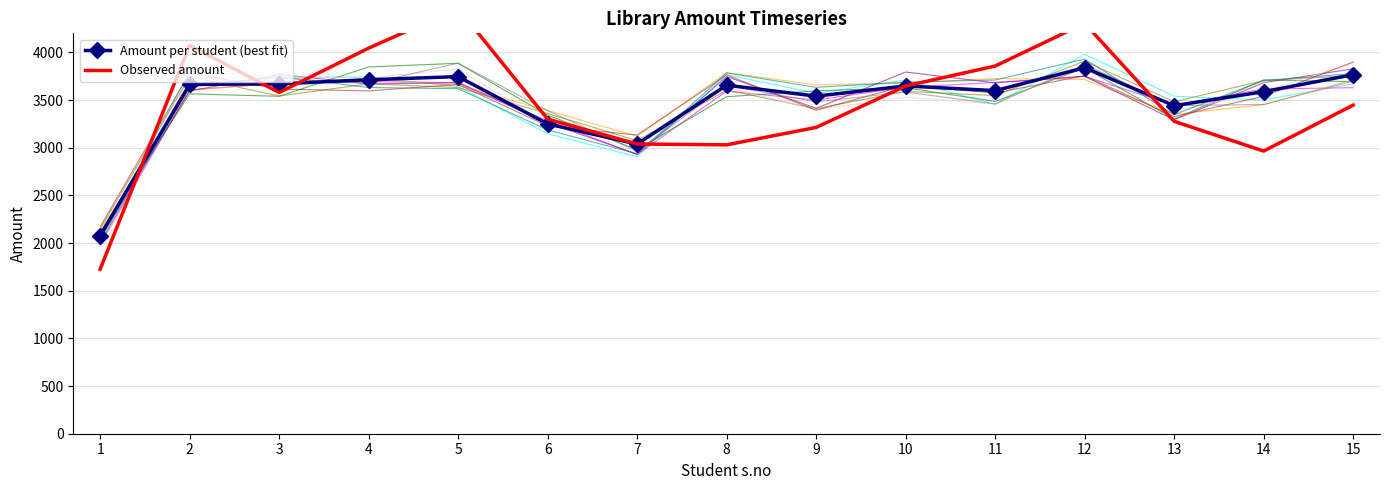

What are all the series names shown in the legend?

Amount per student (best fit), Observed amount